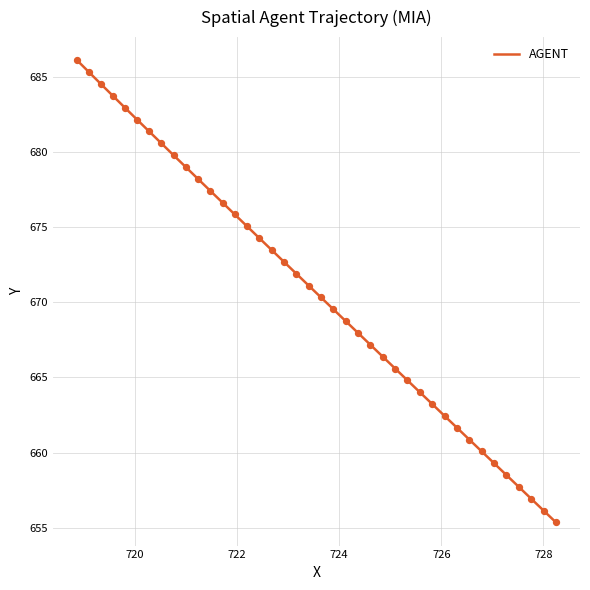

What is the difference between the maximum and minimum values?

30.8